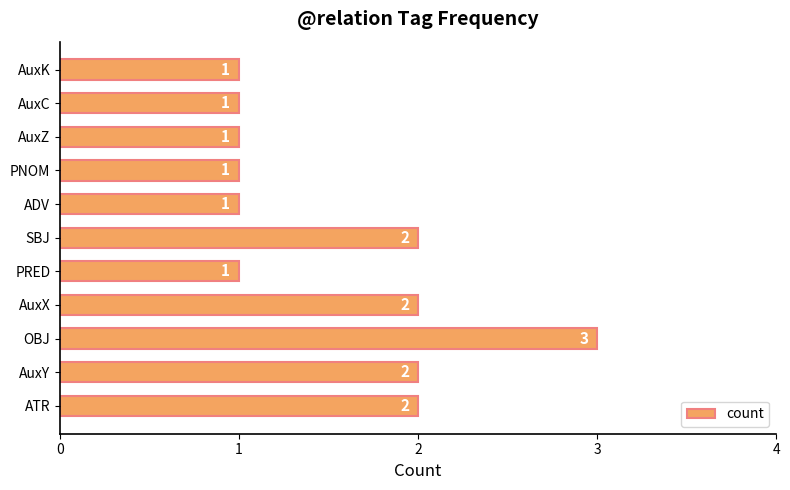

Approximately how many times larger is the value at AuxC compared to AuxX?

0.5